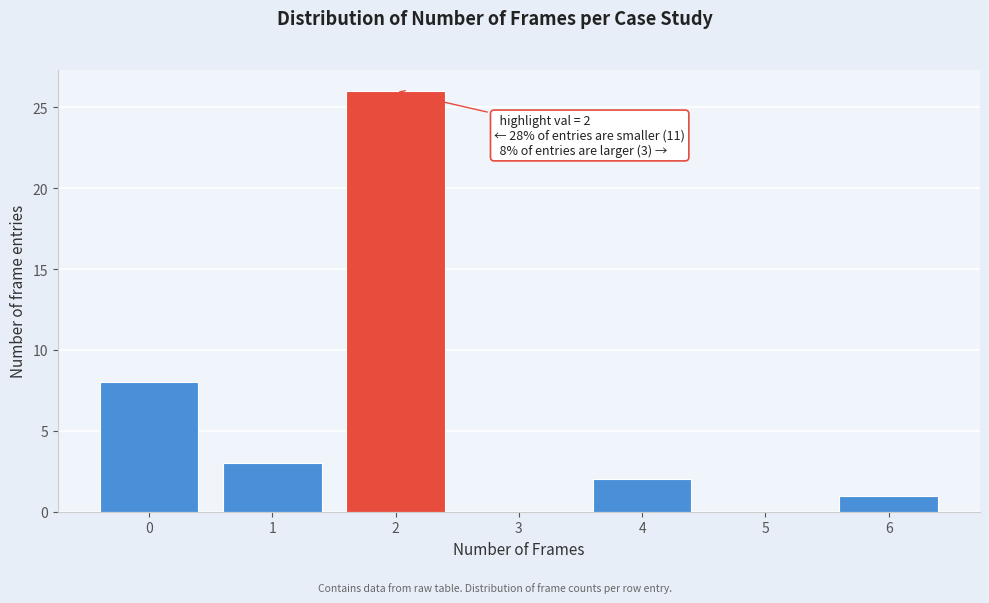

Reading left to right, what are all the values shown in this chart?

0=8	1=3	2=26	3=0	4=2	5=0	6=1